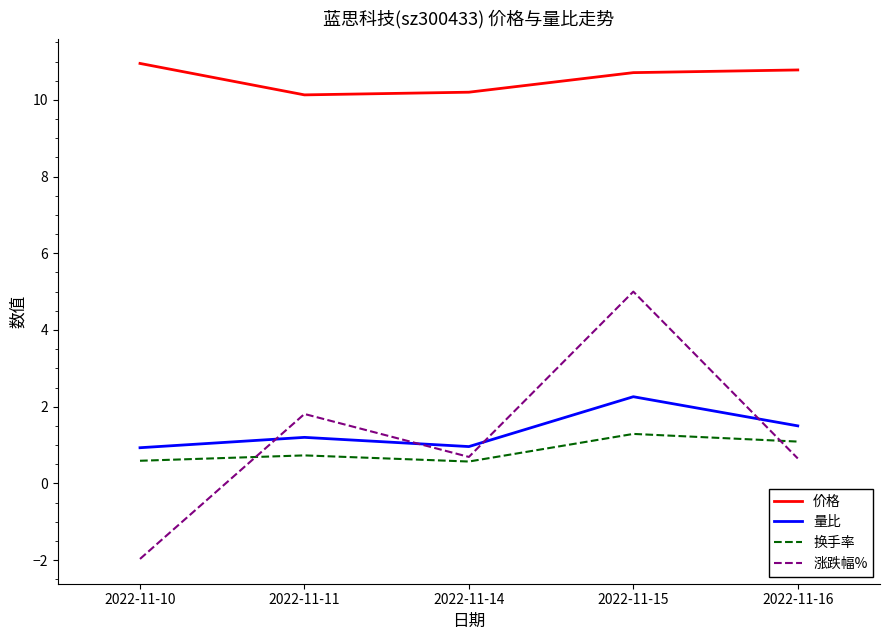

How many negative values does the 涨跌幅% series have?

1